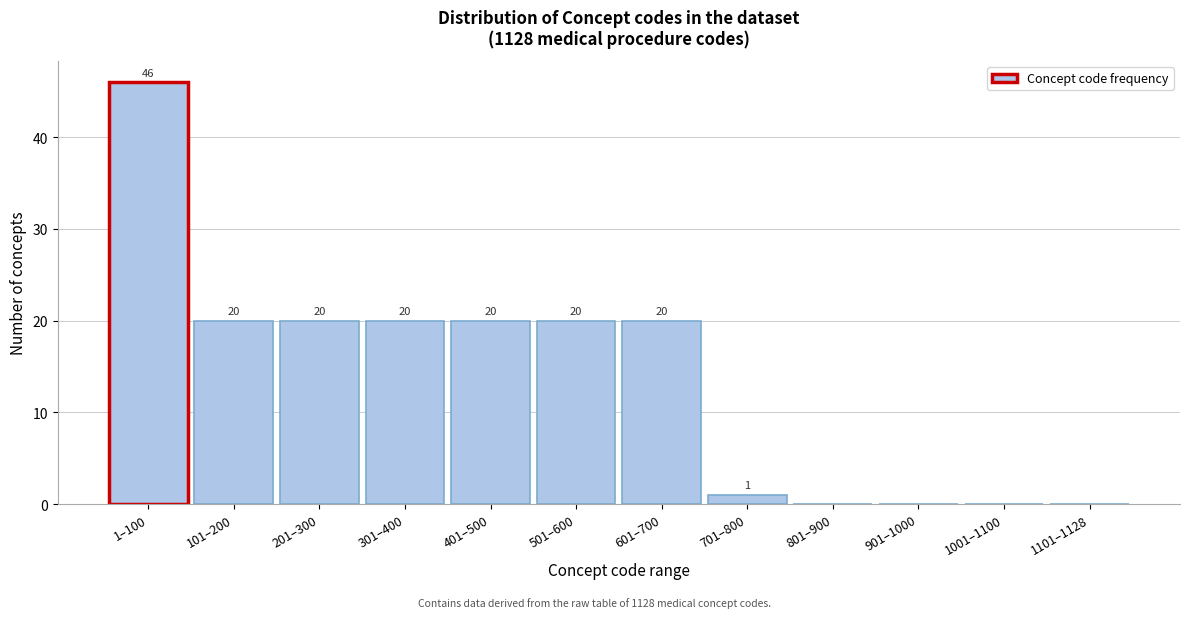

Reading left to right, extract all data points from this chart.

1–100=46	101–200=20	201–300=20	301–400=20	401–500=20	501–600=20	601–700=20	701–800=1	801–900=0	901–1000=0	1001–1100=0	1101–1128=0